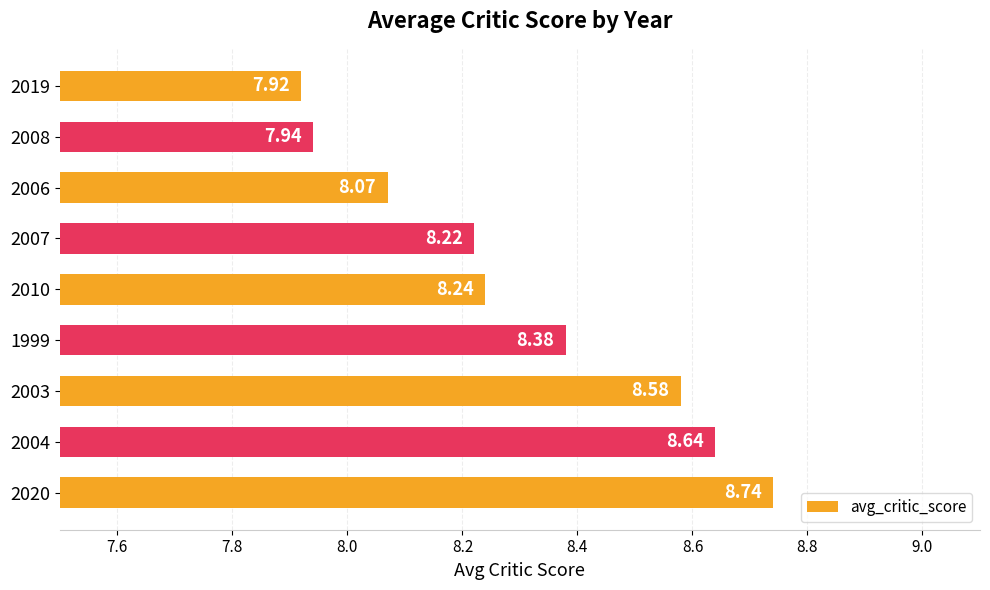

List the labels in order of value, smallest first.

2019, 2008, 2006, 2007, 2010, 1999, 2003, 2004, 2020